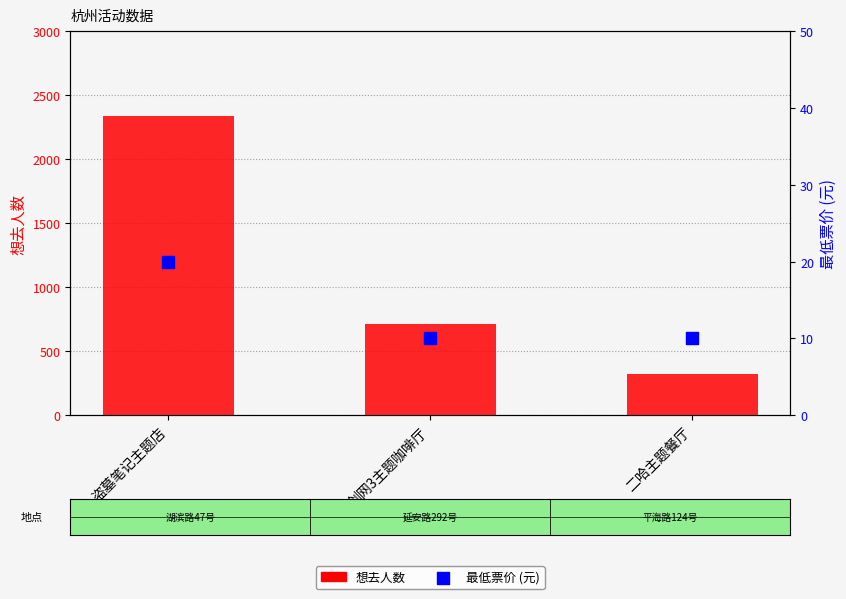

What are all the series names shown in the legend?

想去人数, 最低票价 (元)